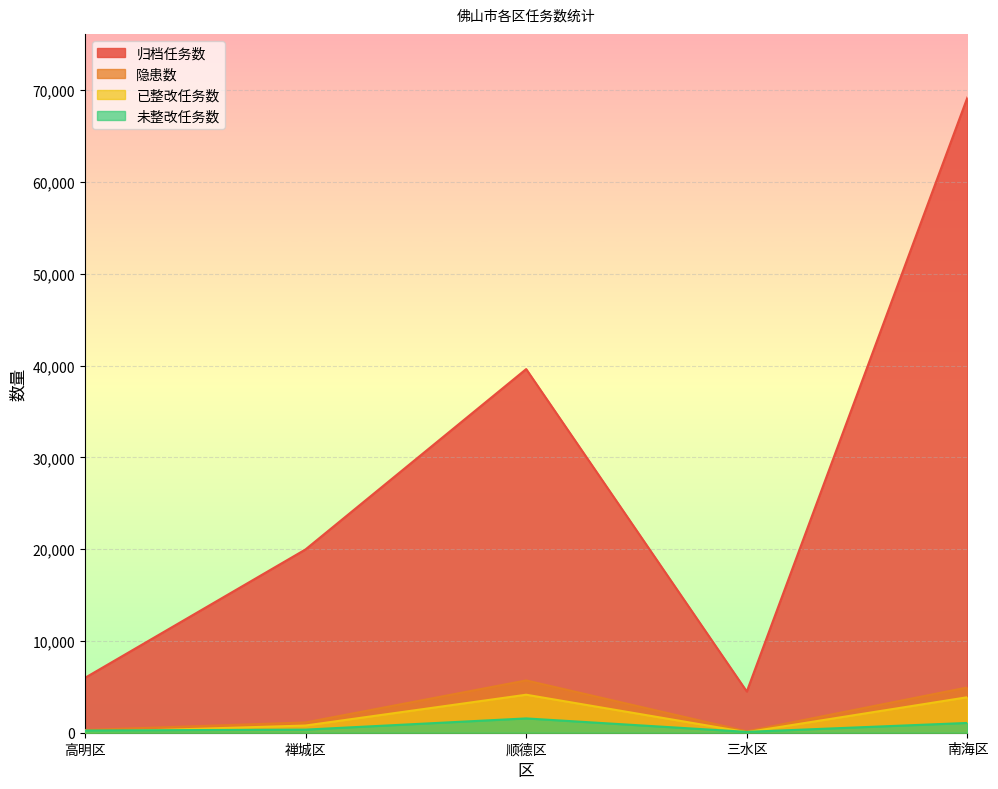

List the labels in order of 归档任务数 value, largest first.

南海区, 顺德区, 禅城区, 高明区, 三水区